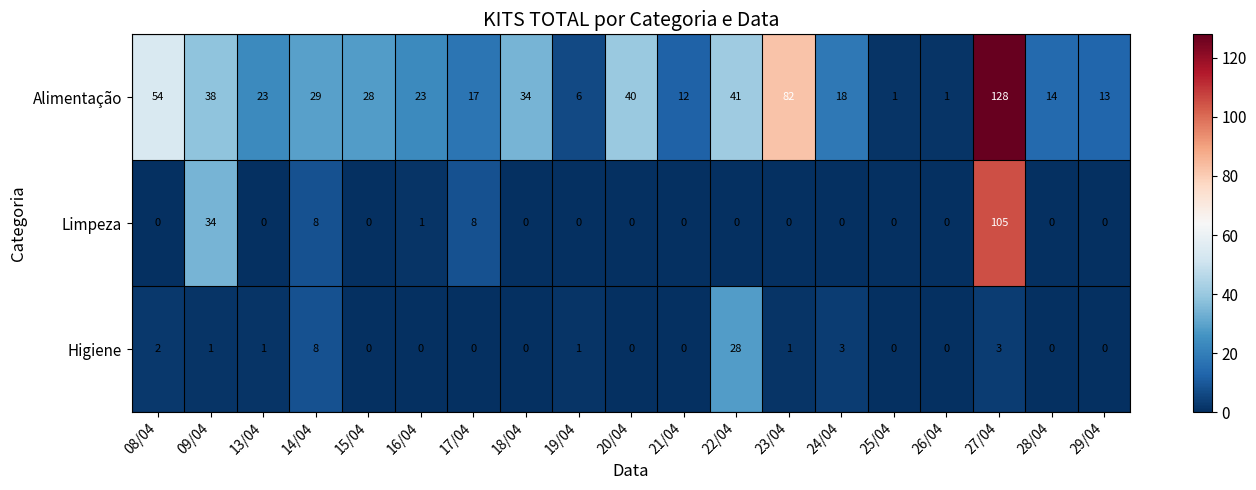

Where is Limpeza nearest to the value 52?

09/04